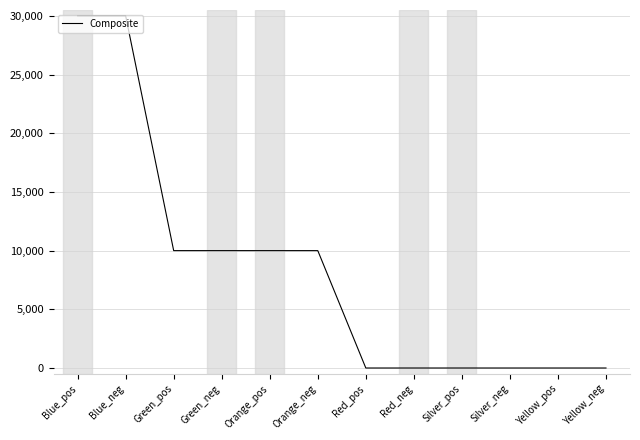

What is the greatest value displayed?

30000